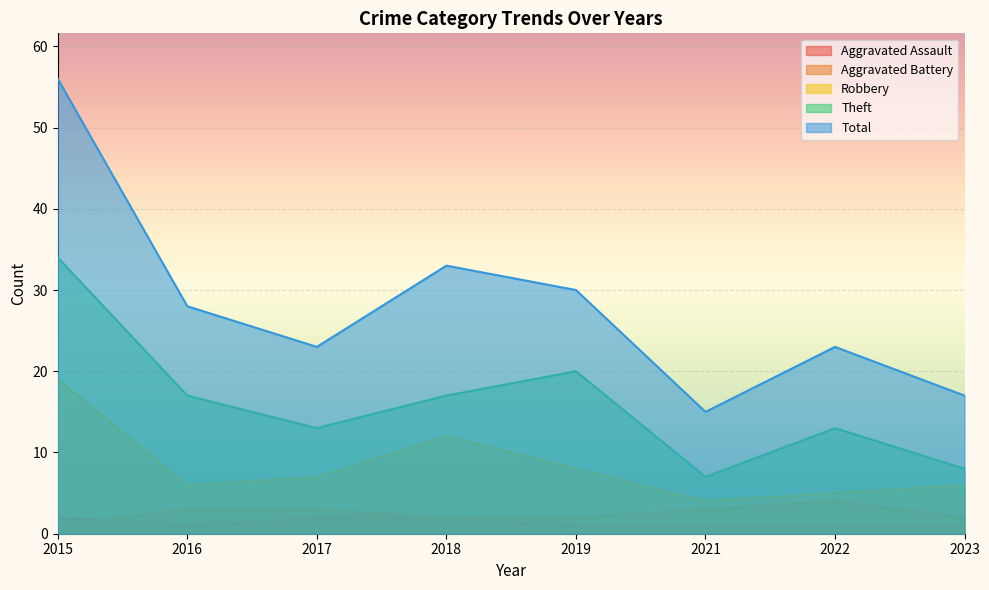

True or false: Robbery and Total cross at least once.

False